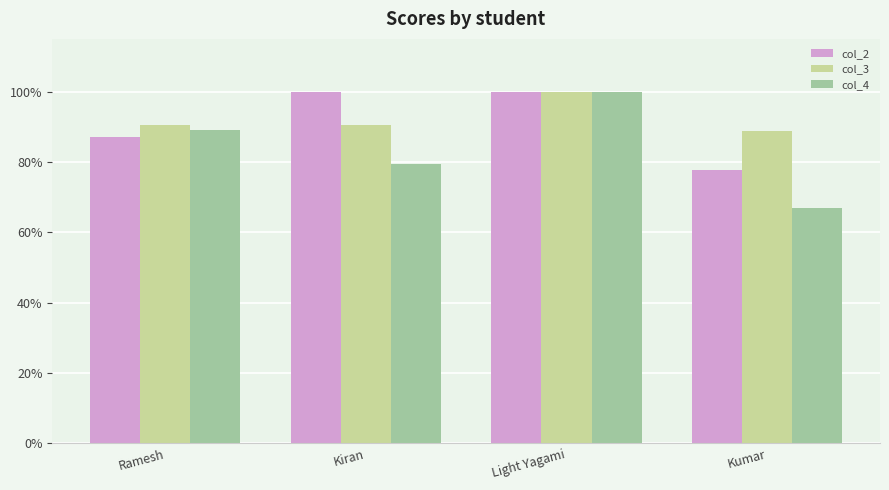

At how many categories does at least one series exceed 87?

4